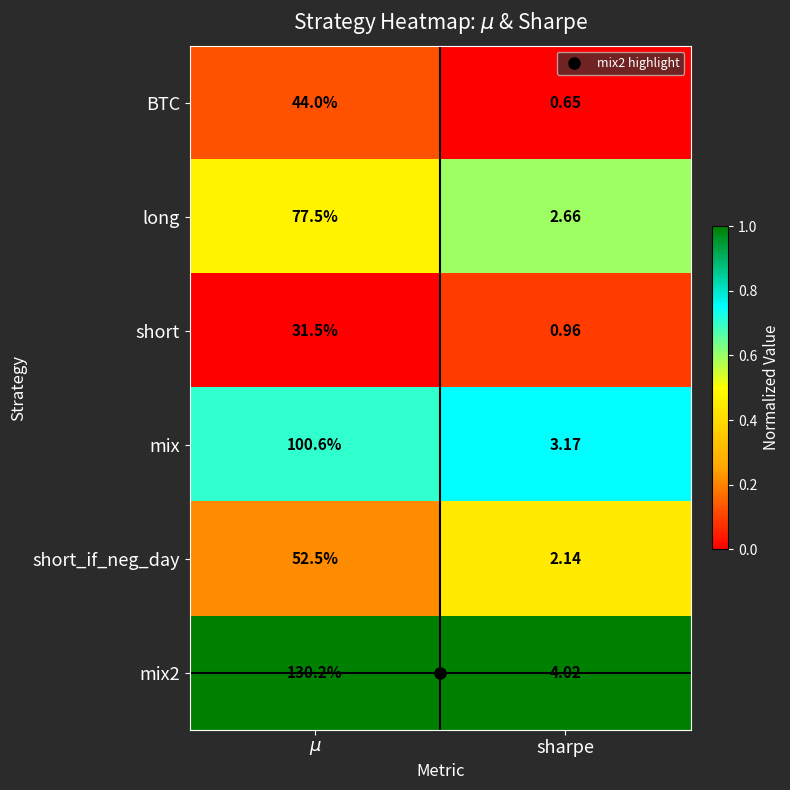

Is the value of short at sharpe greater than the value of BTC at sharpe?

Yes